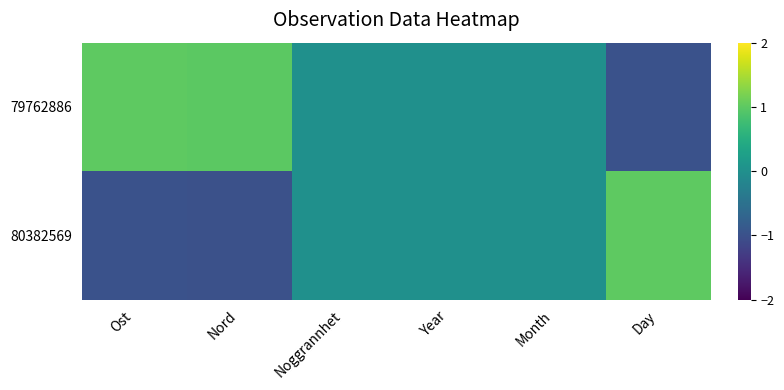

Which series has the largest range (max minus min)?

80382569